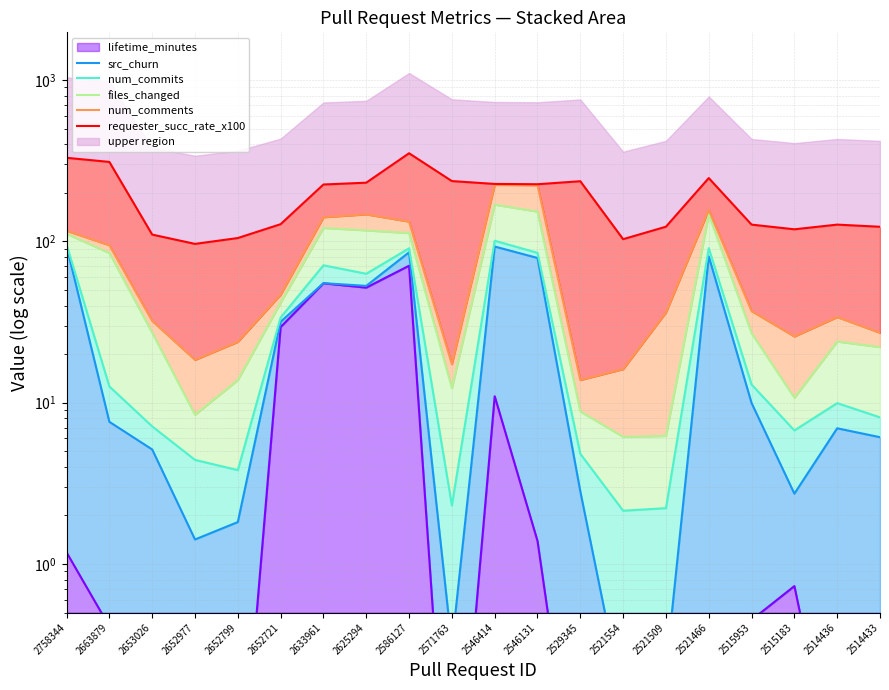

True or false: src_churn and requester_succ_rate_x100 cross at least once.

False